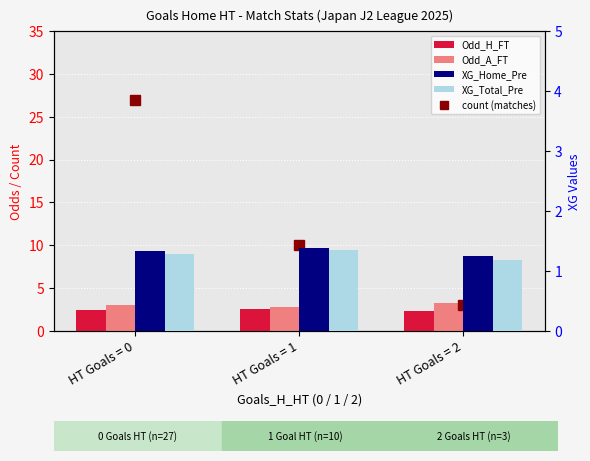

What is the difference between the highest and lowest values at HT Goals = 0?

1.7